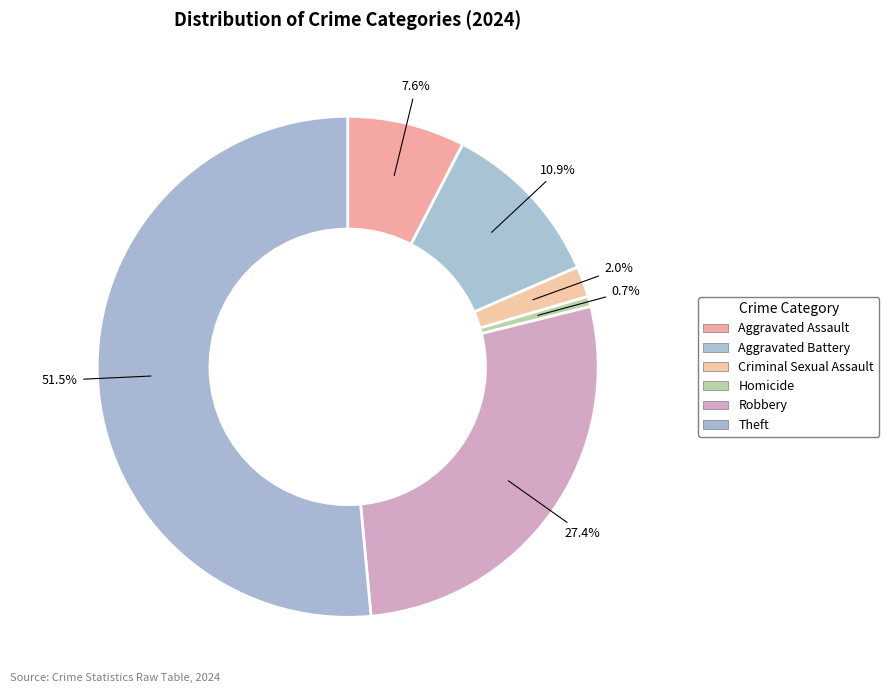

How many segments does this pie chart have?

6